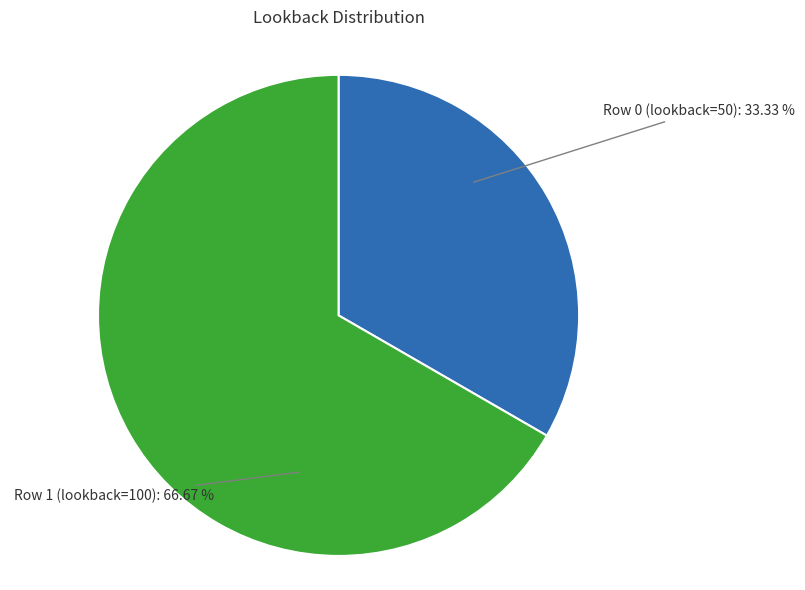

To the nearest percent, what portion does Row 1 (lookback=100) represent?

67%